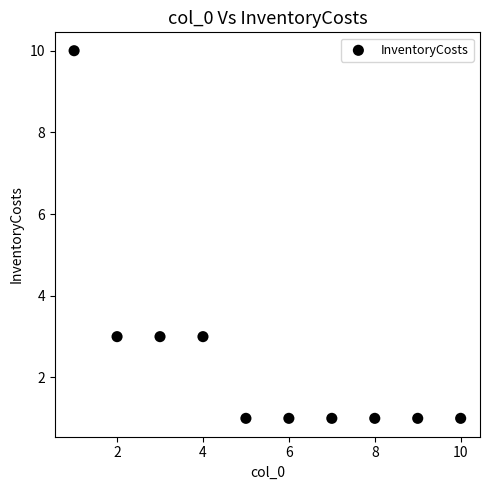

What is the range of X values (max minus min)?

9